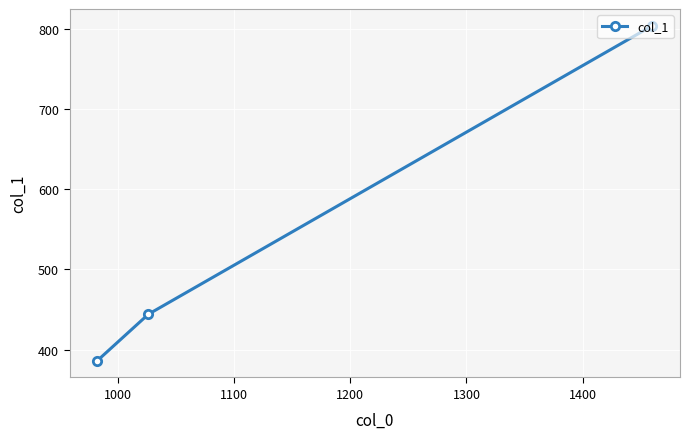

Reading right to left, list all the values displayed in this chart.

804	444	386